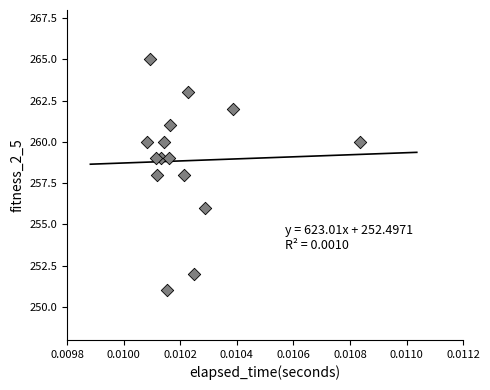

What is the range of Y values (max minus min)?

14